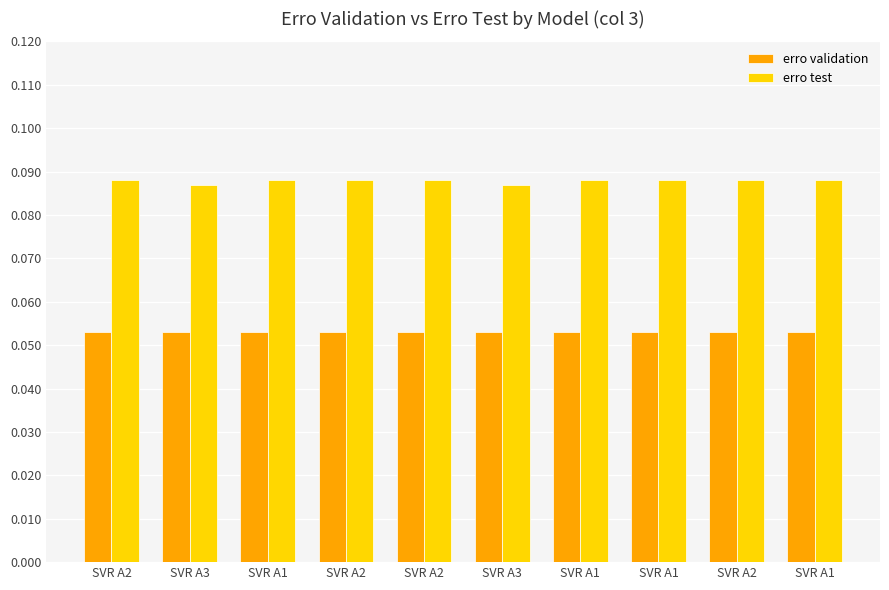

At SVR A1, list the series in order from largest to smallest.

erro test, erro validation